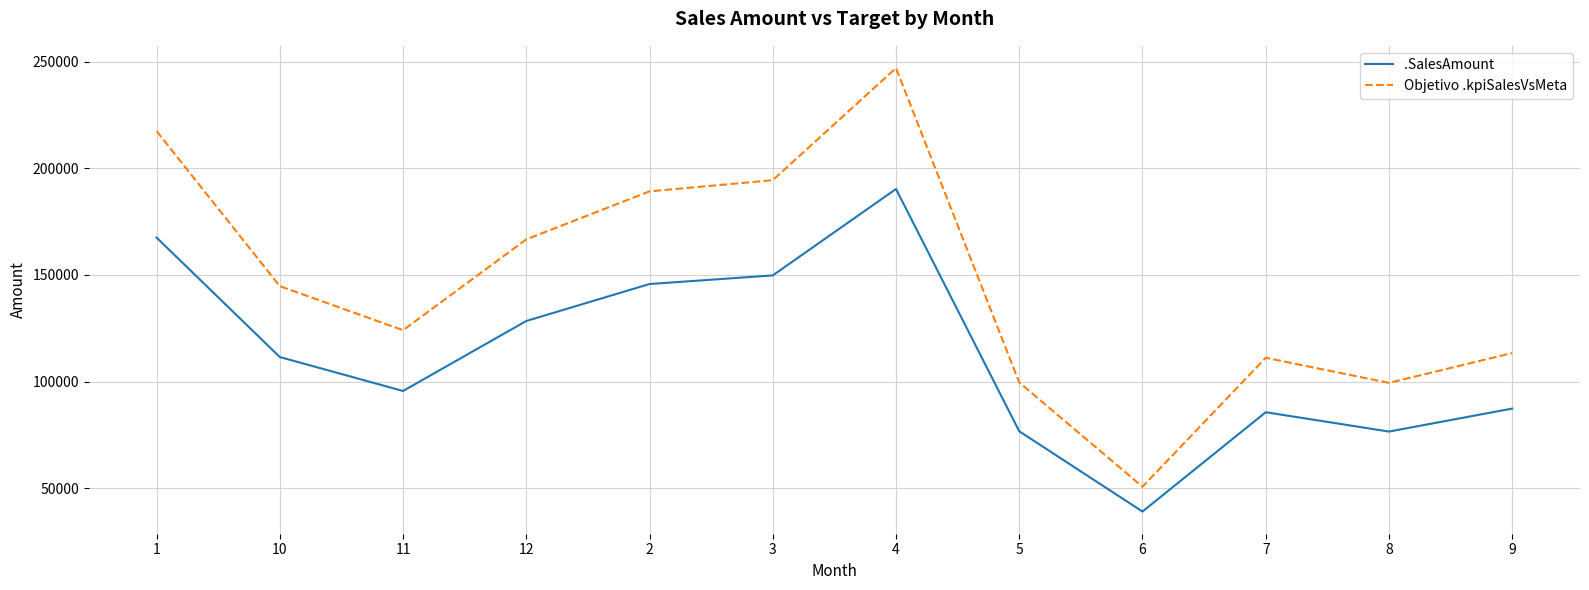

True or false: Objetivo .kpiSalesVsMeta and .SalesAmount intersect in this chart.

False